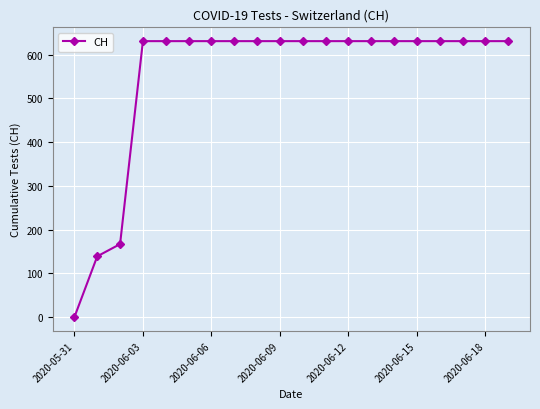

Reading left to right, transcribe all the data shown in this chart.

0	139	167	631	631	631	631	631	631	631	631	631	631	631	631	631	631	631	631	631